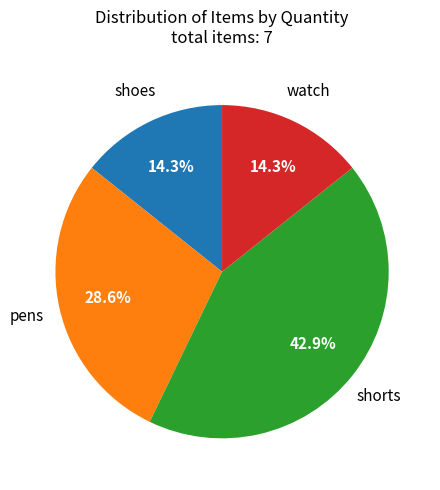

Does any single category account for the majority?

No